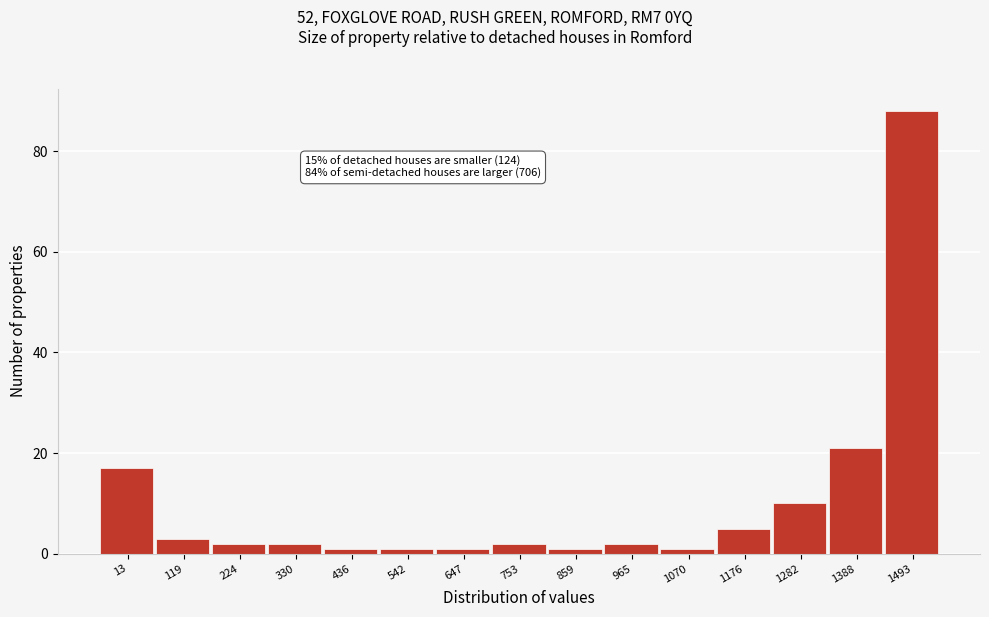

Reading left to right, what are all the values shown in this chart?

13=17	119=3	224=2	330=2	436=1	542=1	647=1	753=2	859=1	965=2	1070=1	1176=5	1282=10	1388=21	1493=88